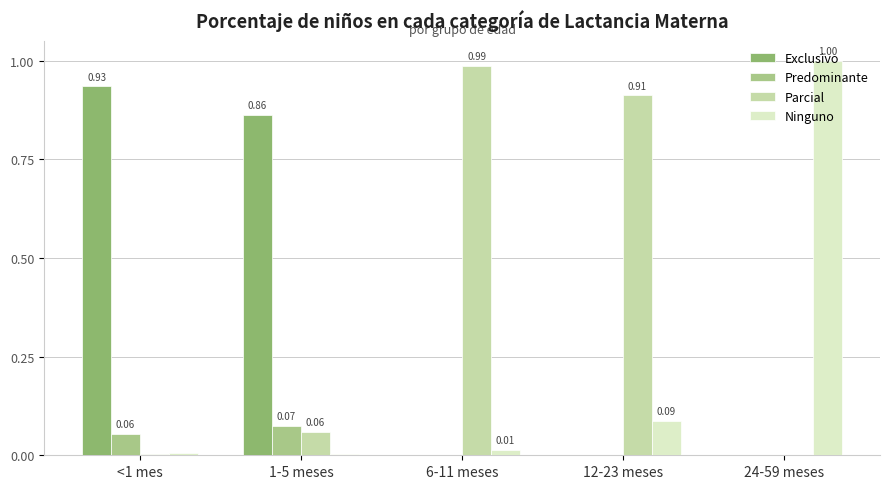

Which series changed the most between 1-5 meses and 24-59 meses?

Ninguno